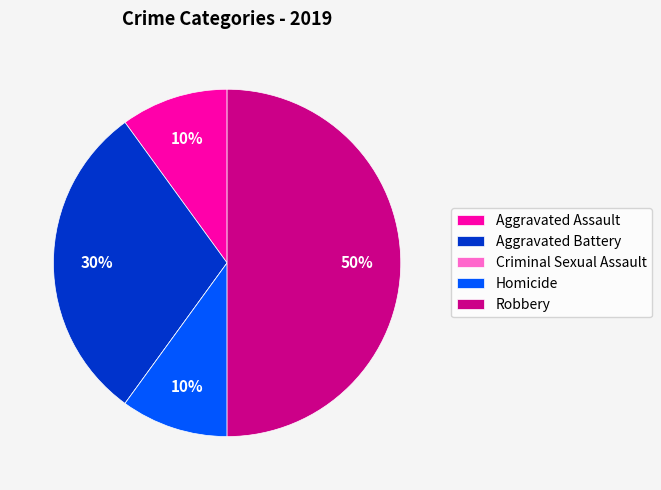

Approximately how many times larger is the value at Robbery compared to Aggravated Battery?

1.7